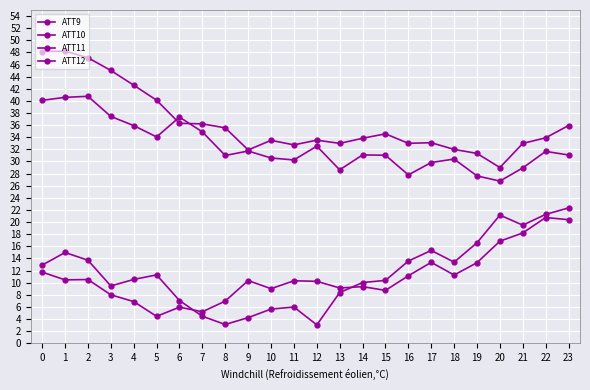

How many series are shown in this chart?

4